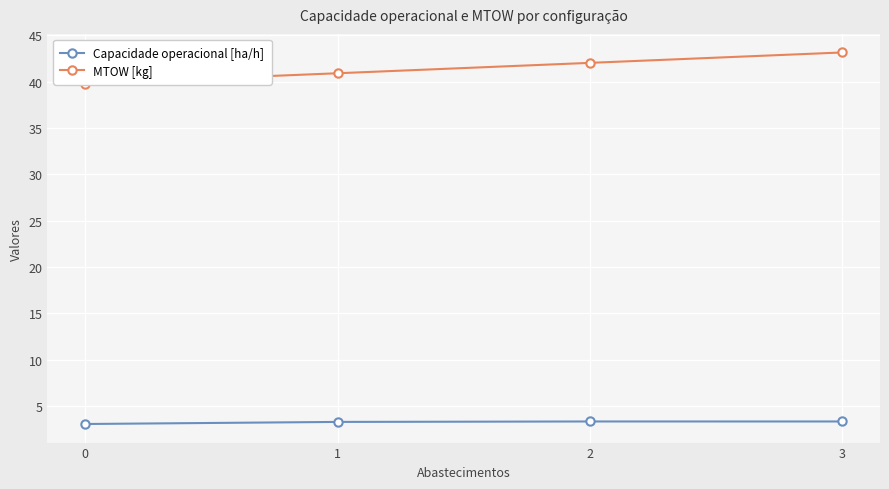

True or false: Capacidade operacional [ha/h] and MTOW [kg] intersect in this chart.

False